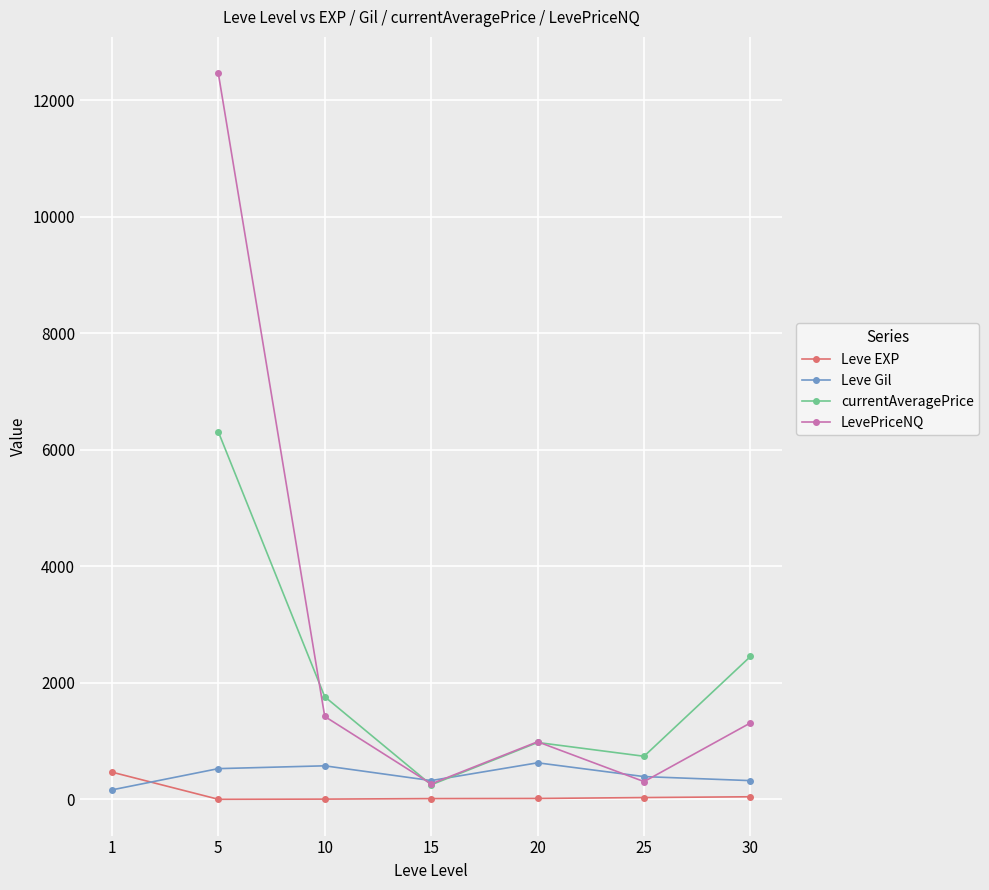

Is the value of currentAveragePrice at 20 greater than the value of LevePriceNQ at 1?

No